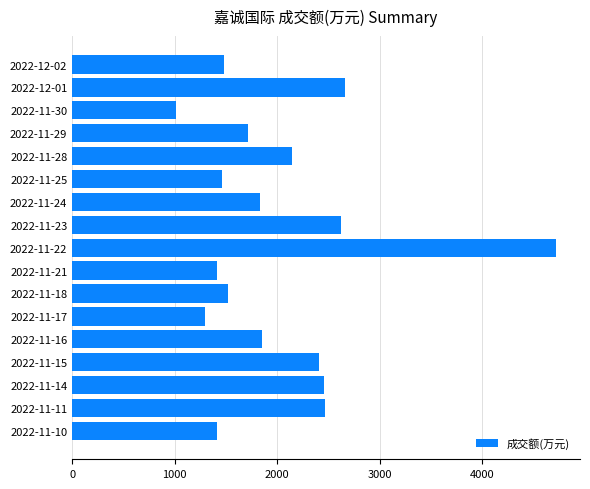

Between 2022-11-22 and 2022-11-30, which is larger?

2022-11-22